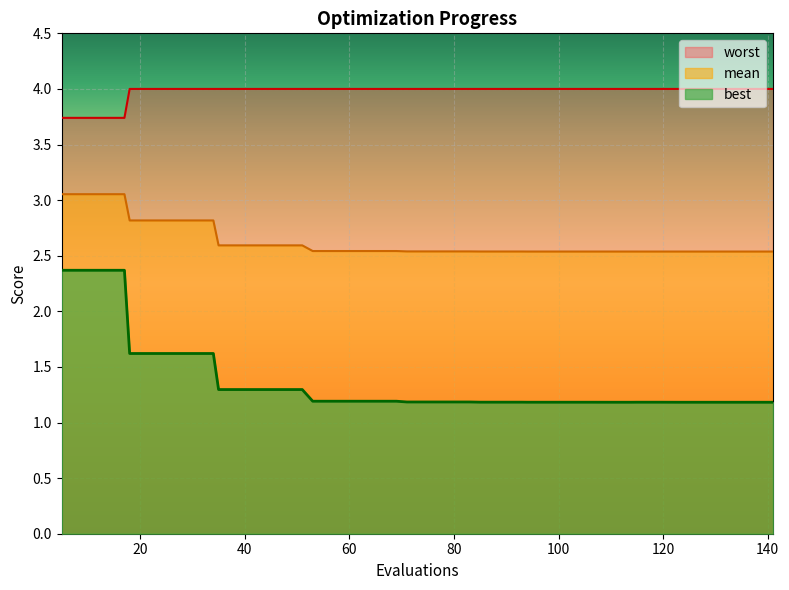

What is the total value across all series at 34?

8.4